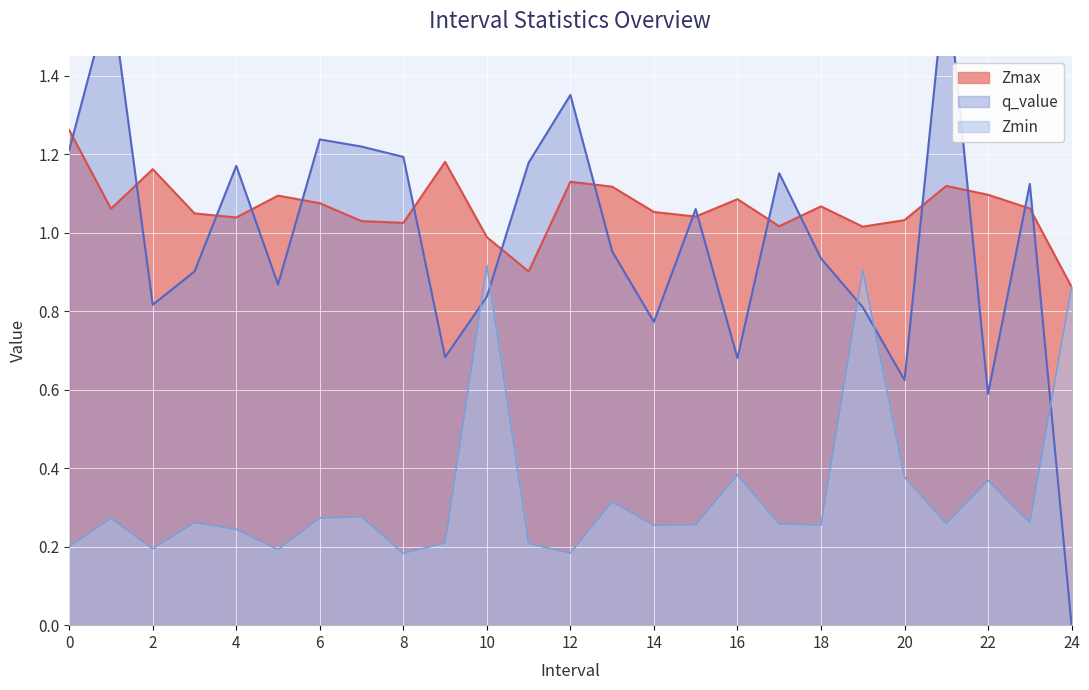

True or false: Zmin and Zmax cross at least once.

False